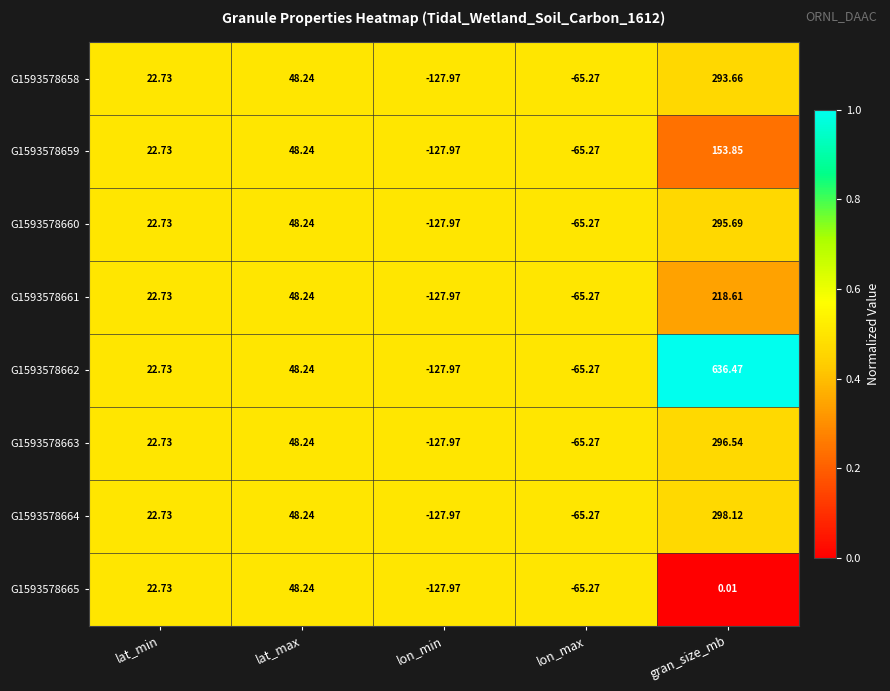

Is the value of G1593578665 at lat_max greater than the value of G1593578664 at lon_min?

Yes